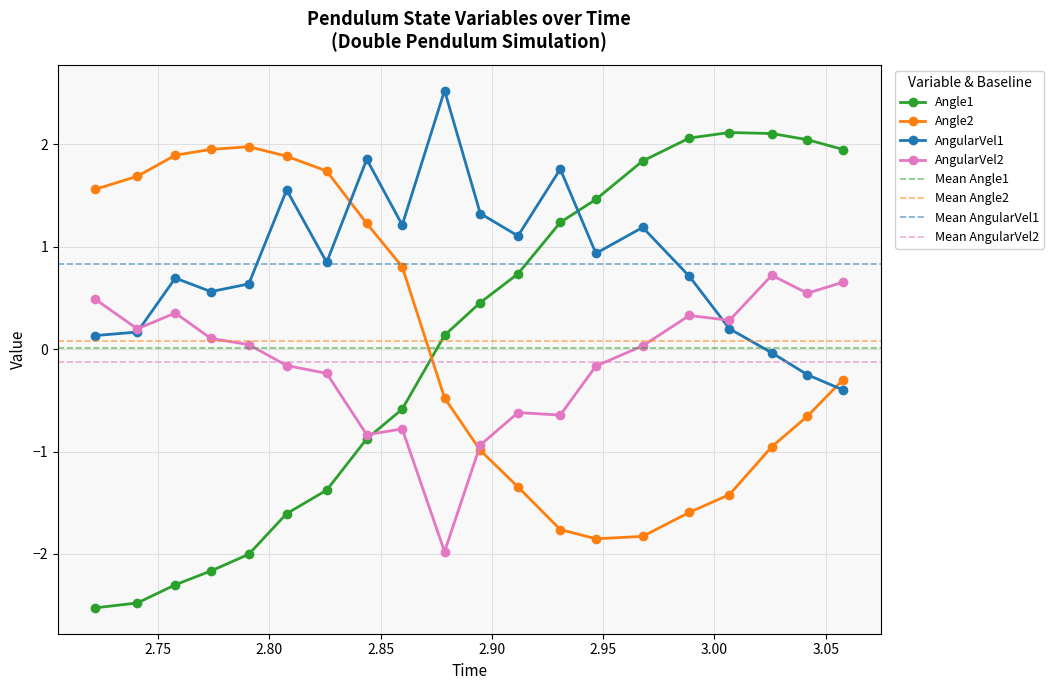

At how many categories does at least one series exceed -2?

20